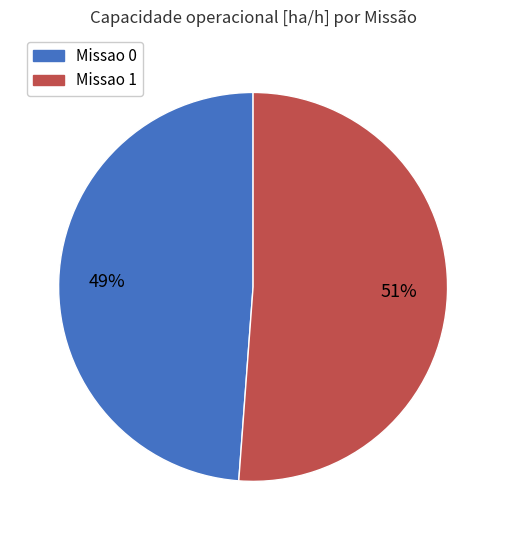

The Missao 0 slice represents 49% of the pie. True or false?

True